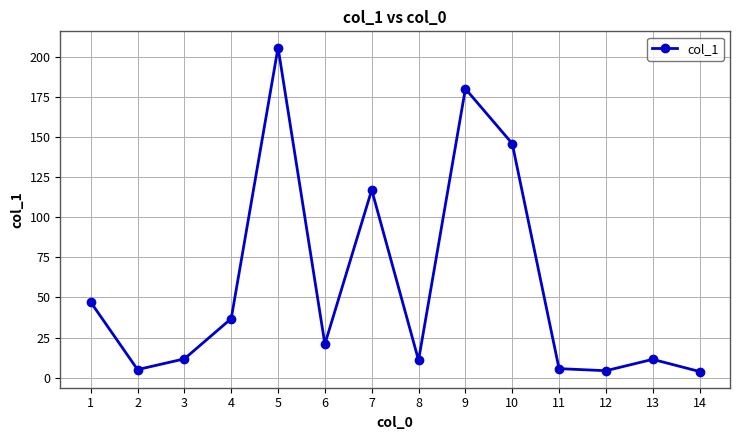

What is the ratio of the value at 7 to the value at 4?

3.2